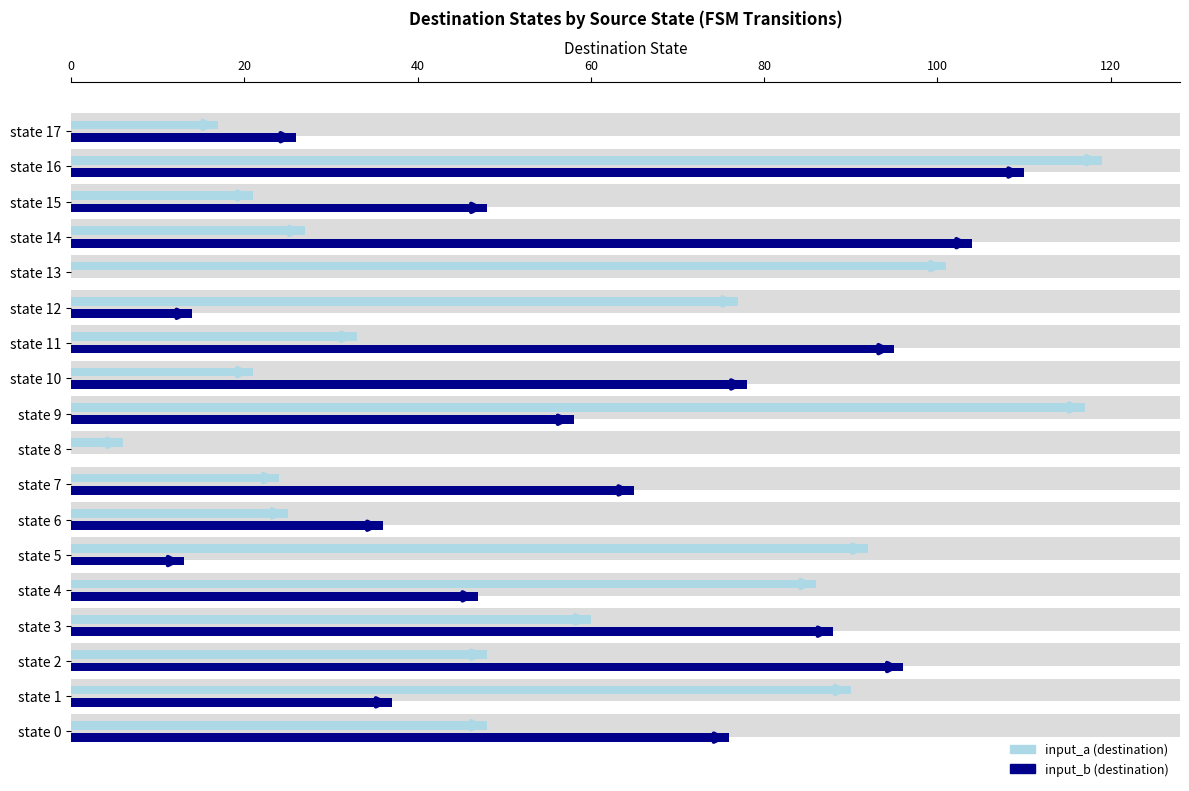

What is the average value of the input_a (destination) series?

56